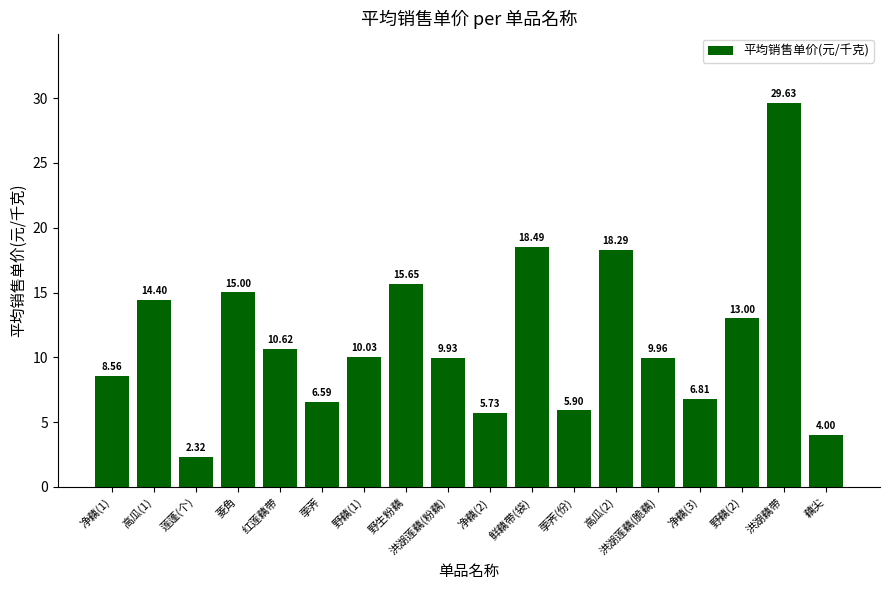

Which category has the highest value across all series?

洪湖藕带